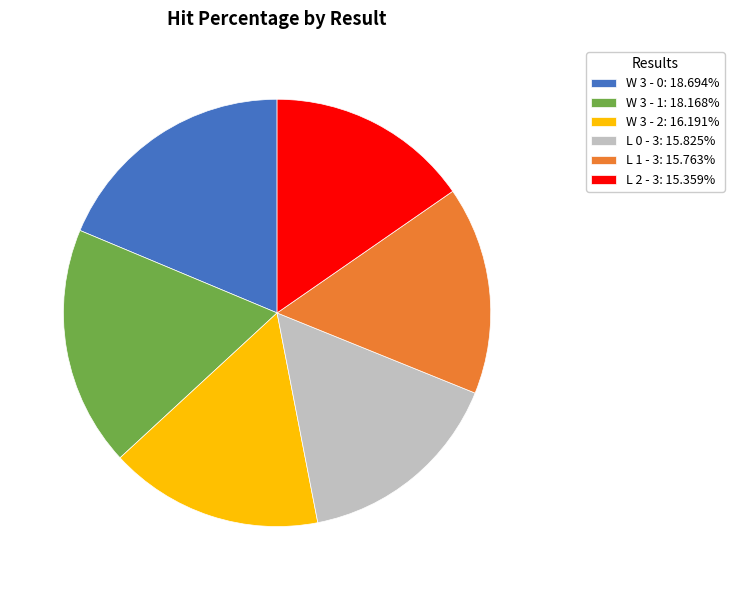

Does any single category account for the majority?

No